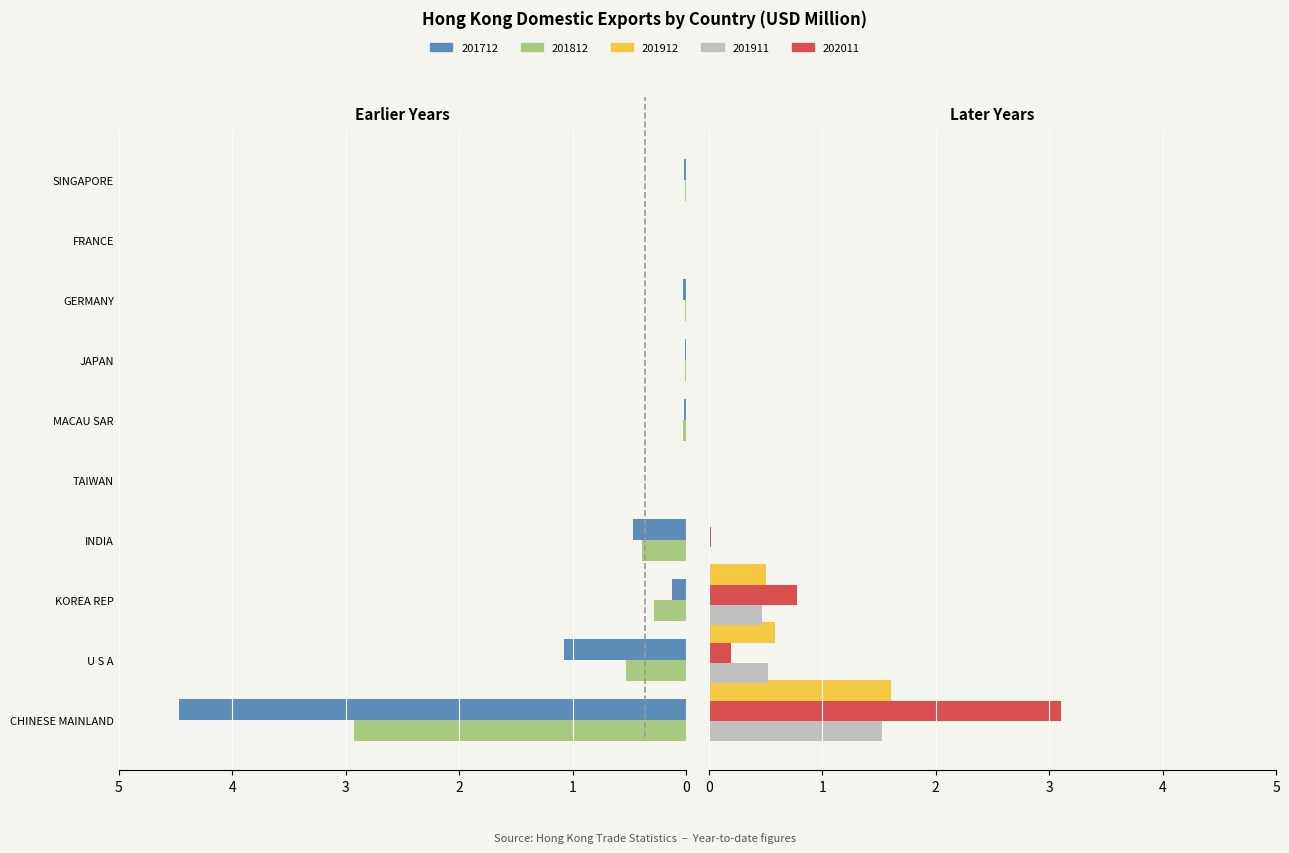

Does the chart contain any negative values?

No